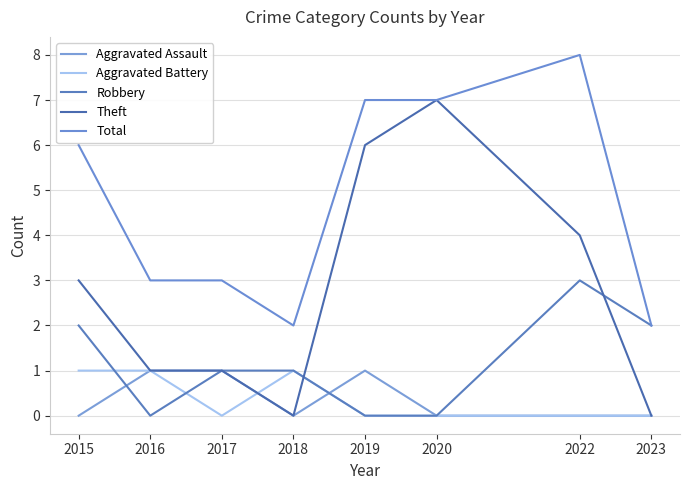

Which has a higher value, 2020 or 2015?

2020